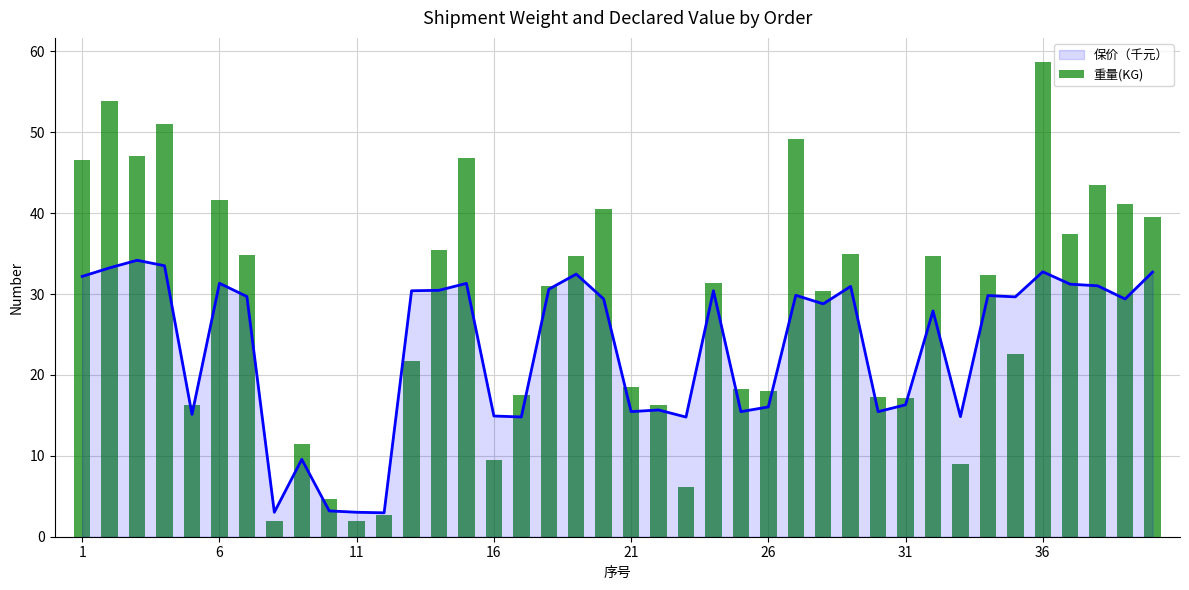

Rank the series by their maximum value, from lowest to highest.

保价（千元）_line, 重量(KG)